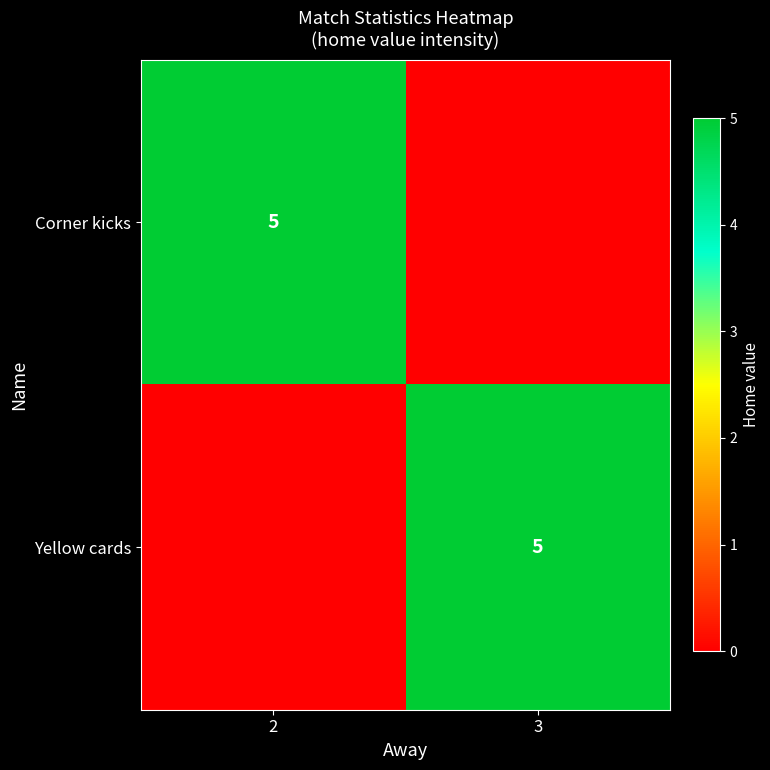

Is it true that Corner kicks equals 8 at 2?

False